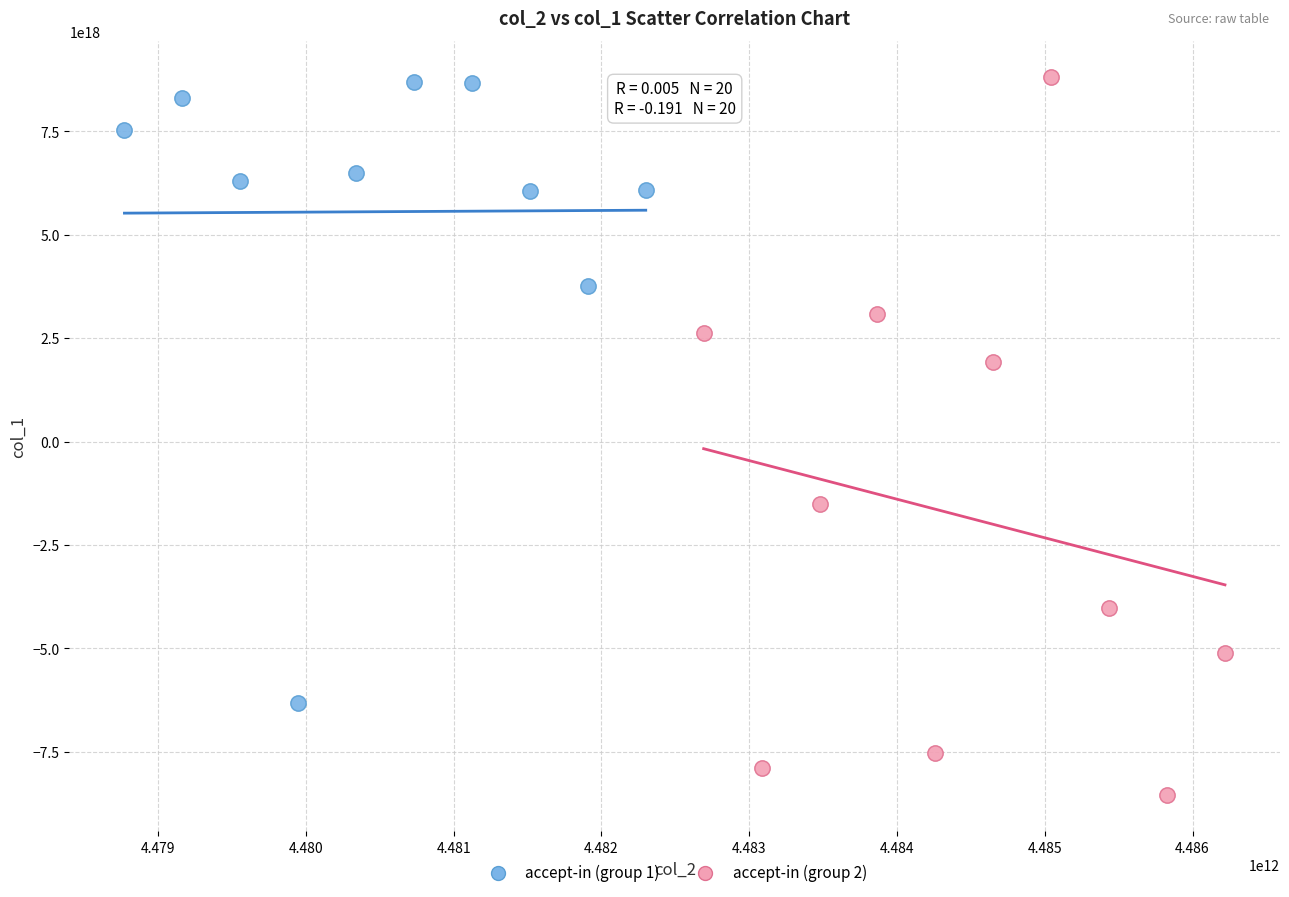

Which series has the largest Y range (max minus min)?

accept-in (group 2)